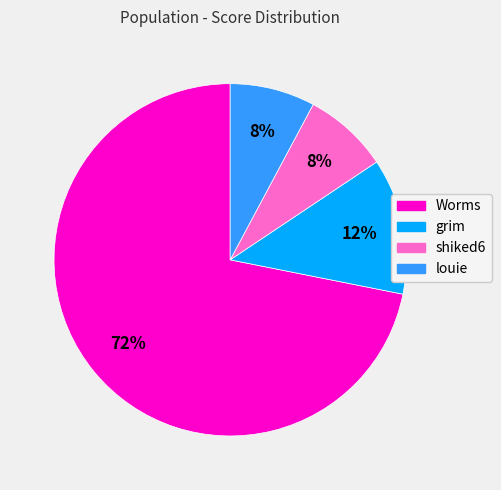

Approximately how many times larger is the value at louie compared to Worms?

0.1